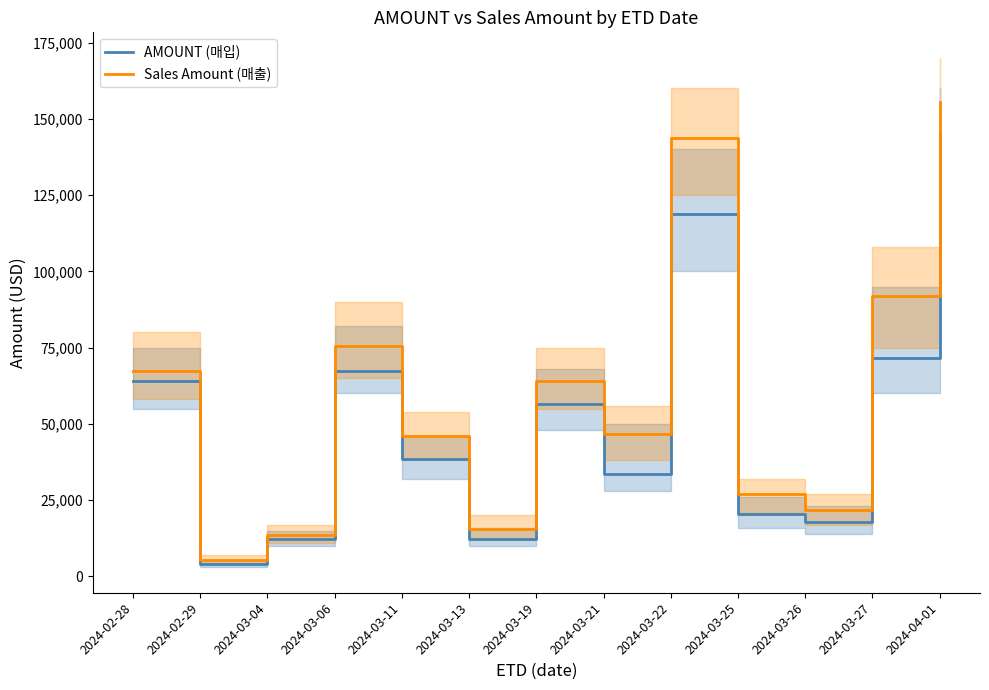

What is the label of the 7th point from the left?

2024-03-19